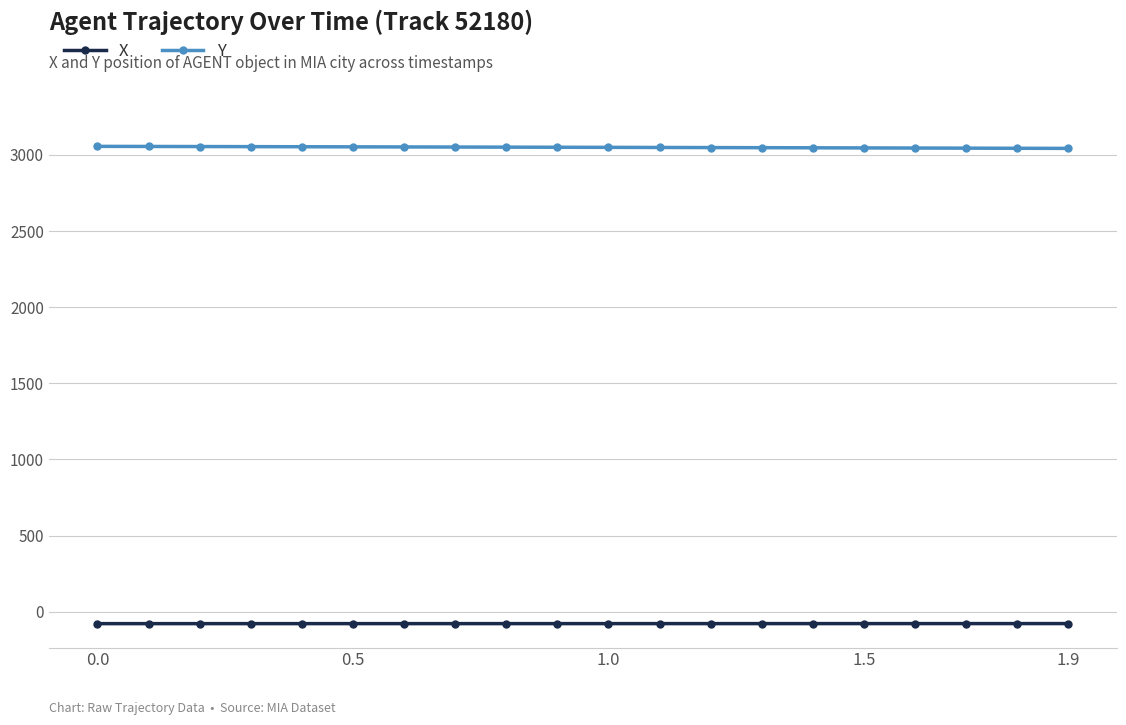

List the series in order of their overall mean, highest first.

Y, X